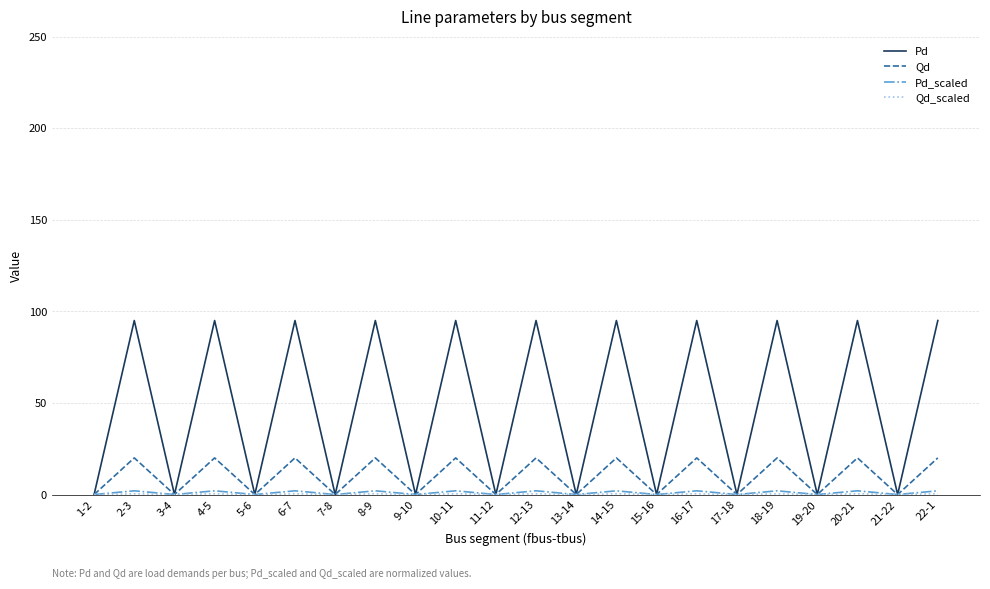

What is the maximum value for Qd?

20.0